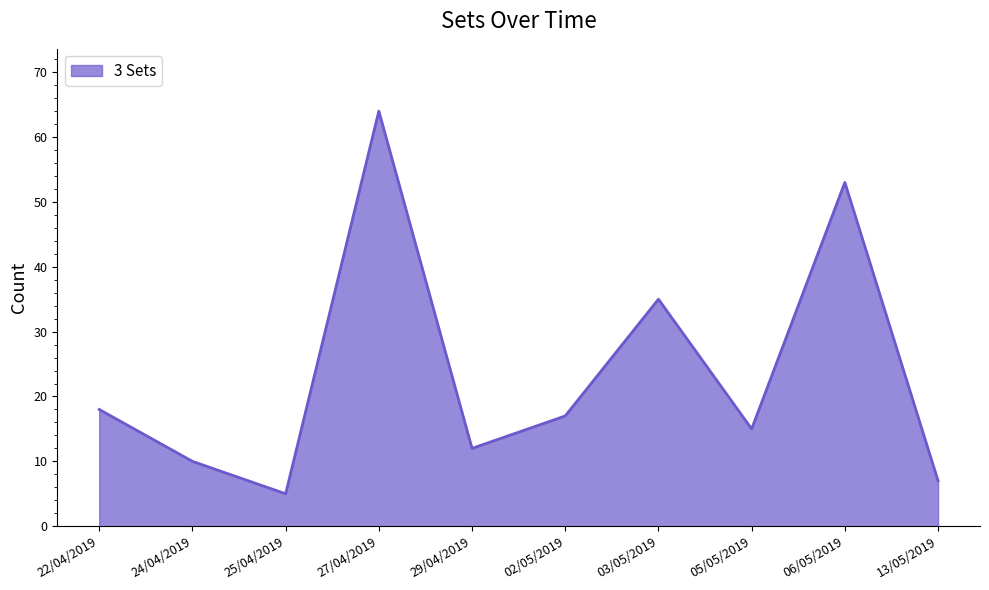

What is the ratio of the value at 27/04/2019 to the value at 02/05/2019?

3.8